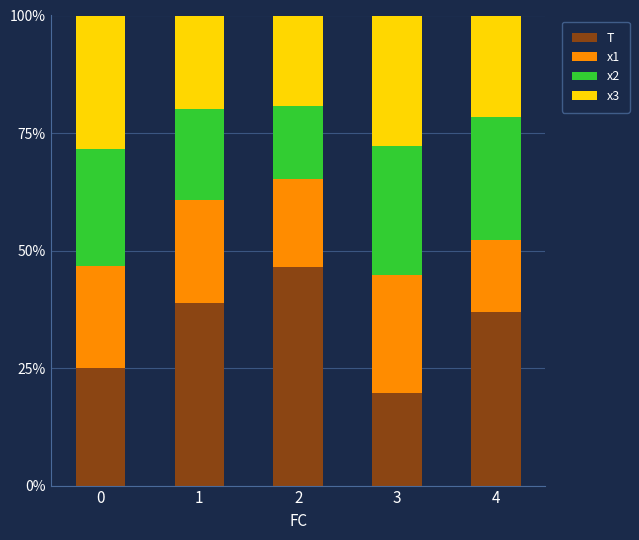

What is the sum of the T values at 2 and 3?

66.2